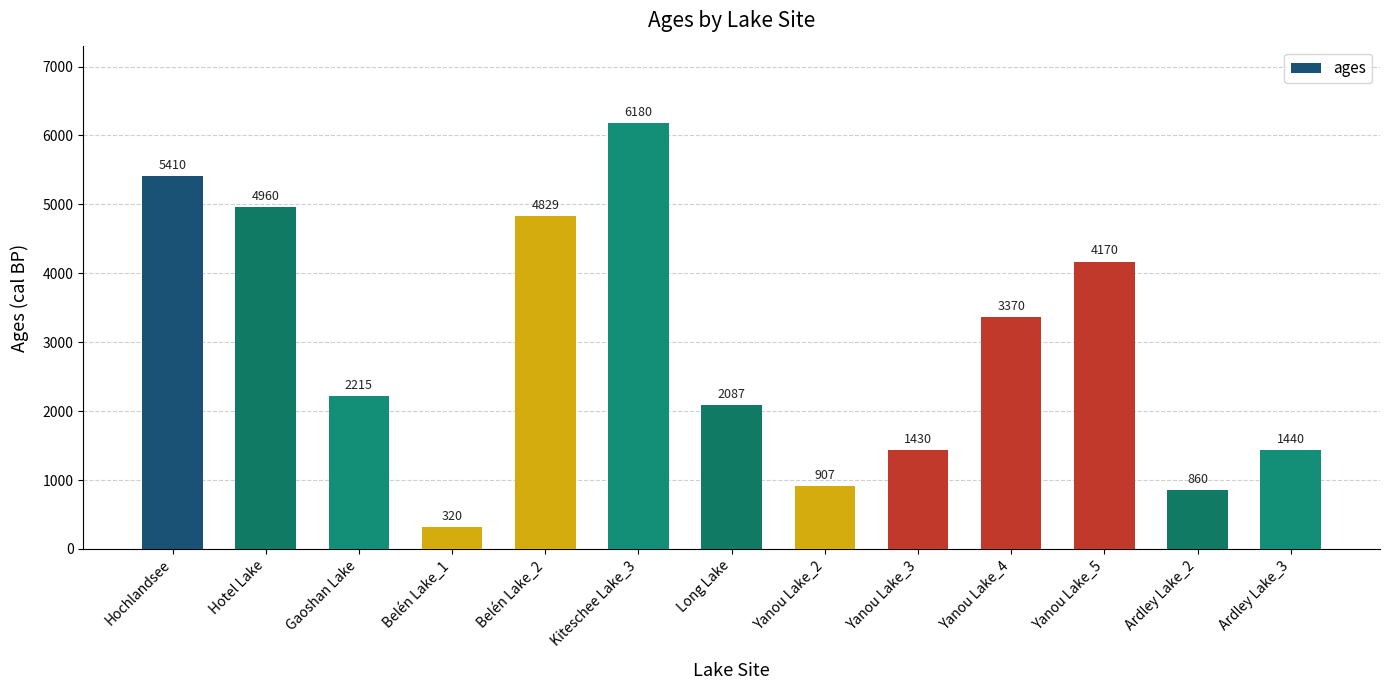

What is the average value?

2937